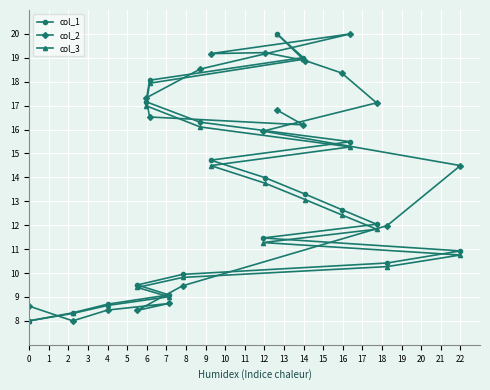

What is the value of the col_1 point at the 12th from the left?

13.3